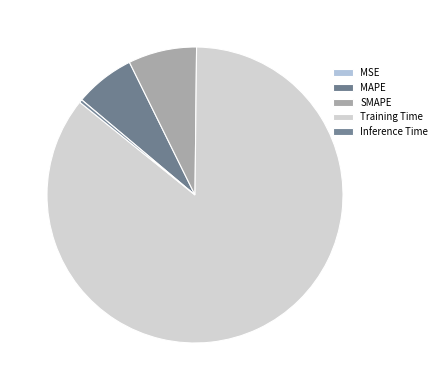

Rank the categories by value from lowest to highest.

MSE, Inference Time, MAPE, SMAPE, Training Time